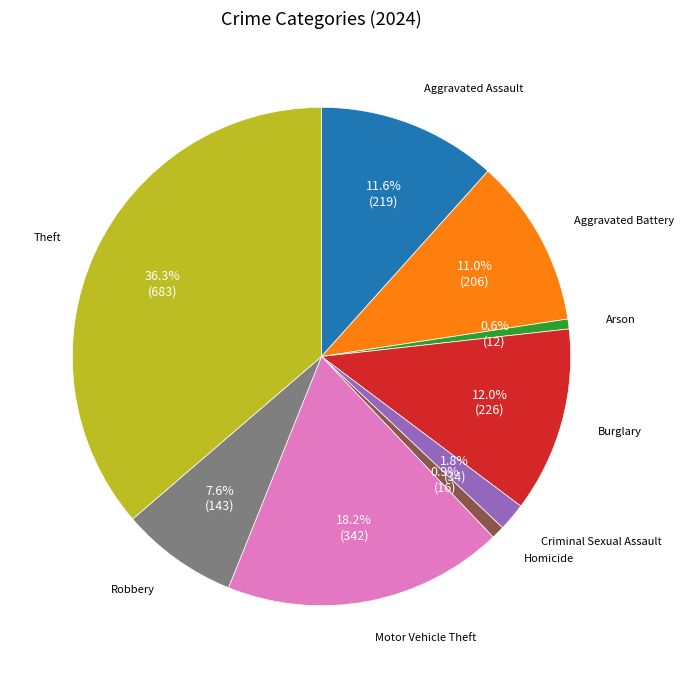

Is there a majority slice in this chart?

No